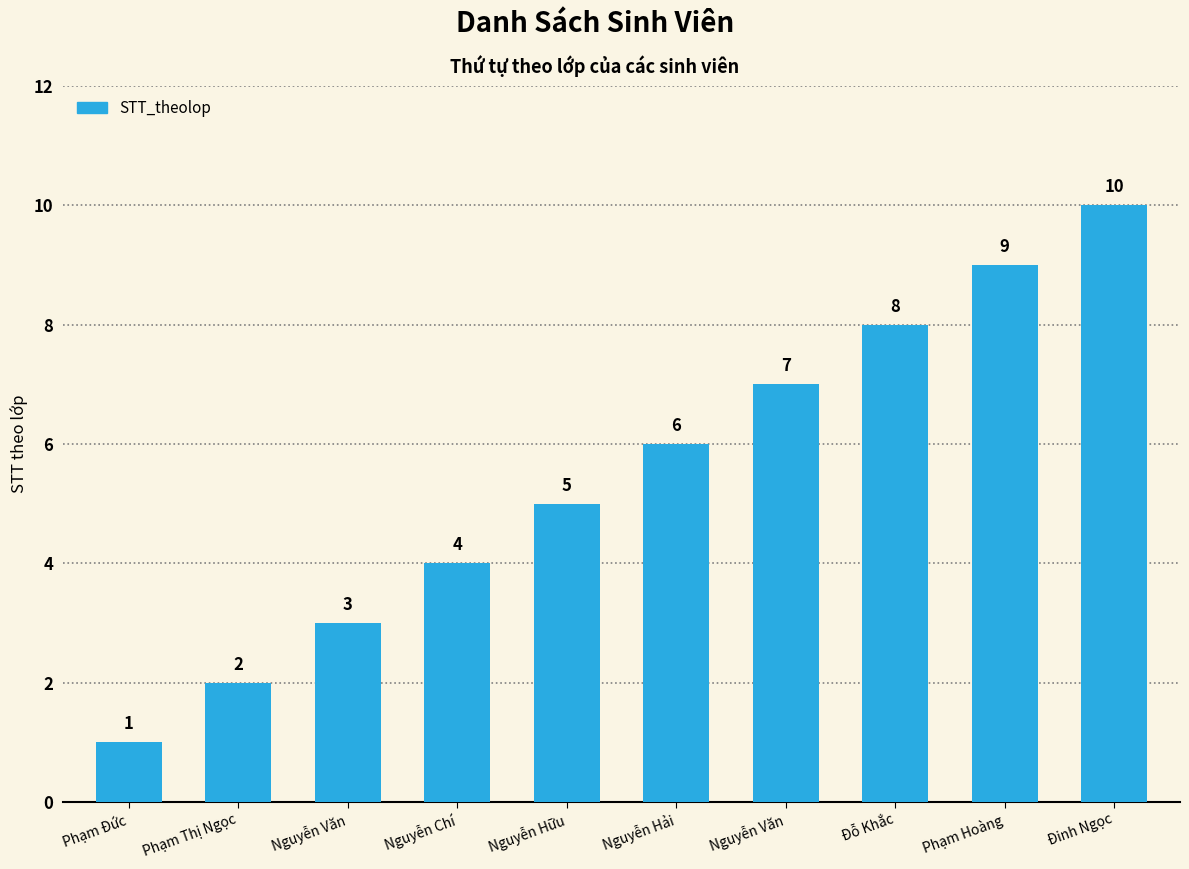

Does the chart contain any negative values?

No